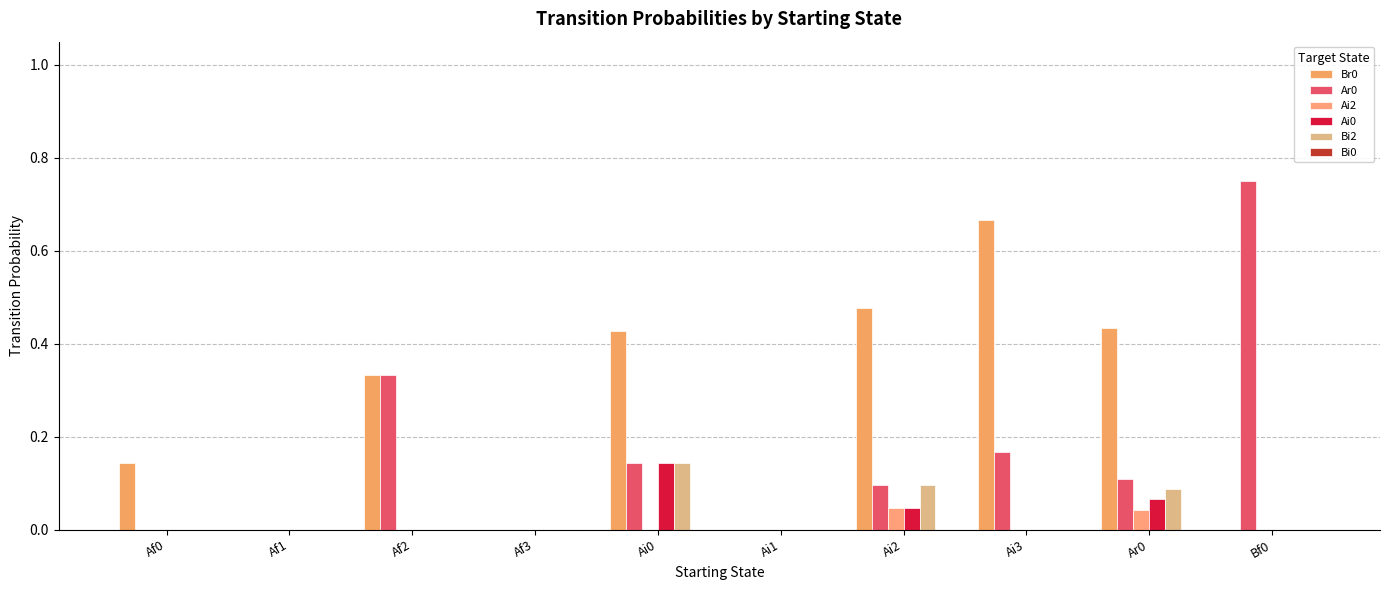

Rank the categories by Ai0 value from lowest to highest.

Af0, Af1, Af2, Af3, Ai1, Ai3, Bf0, Ai2, Ar0, Ai0